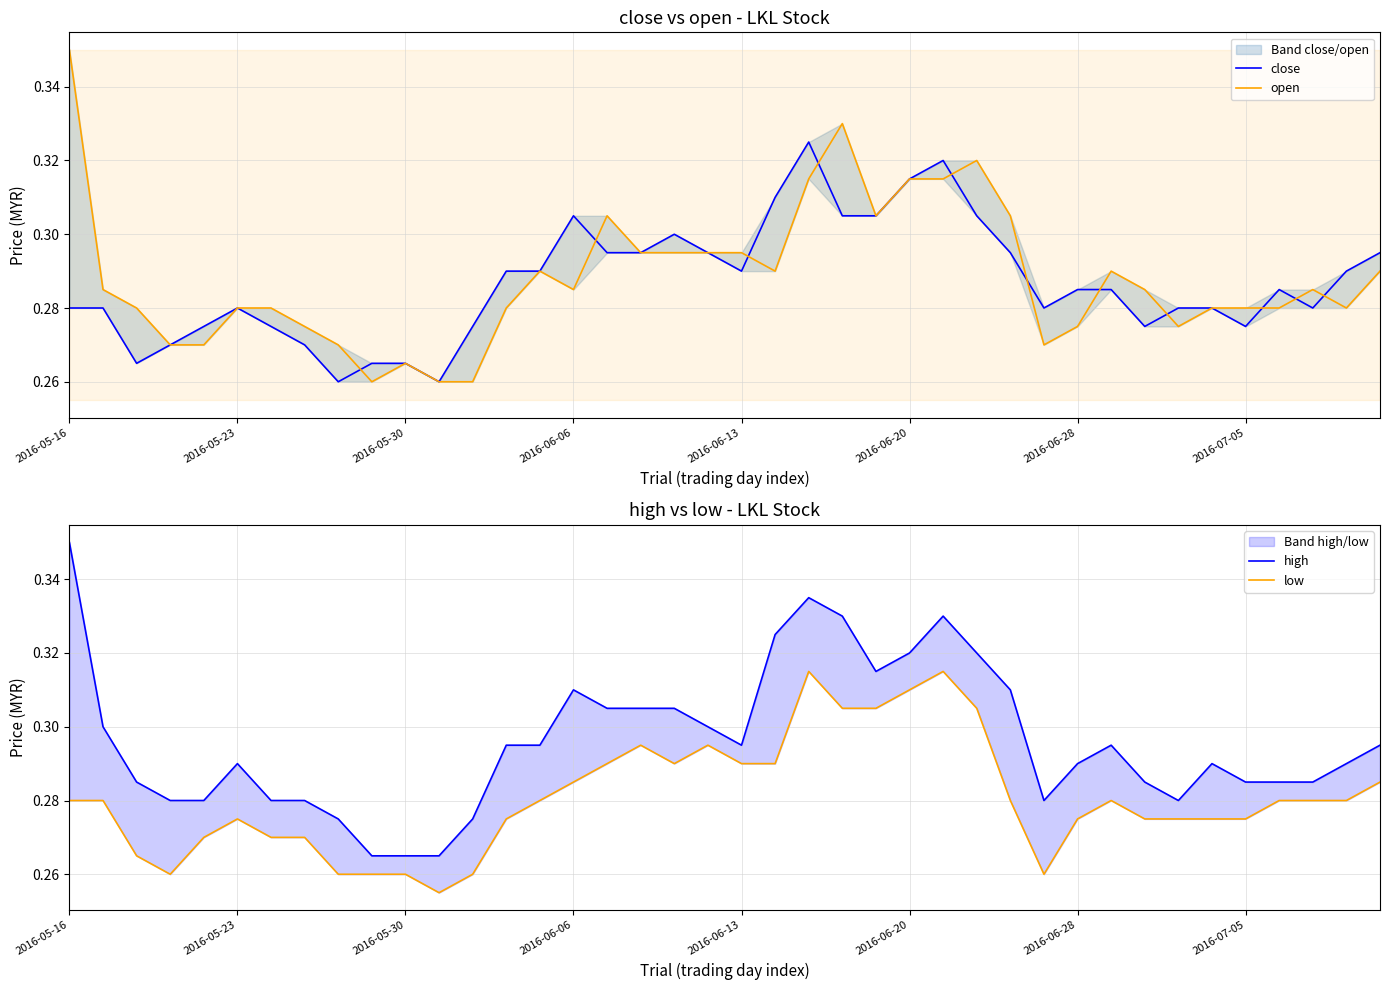

Rank the series by their maximum value, from lowest to highest.

low, close, open, high